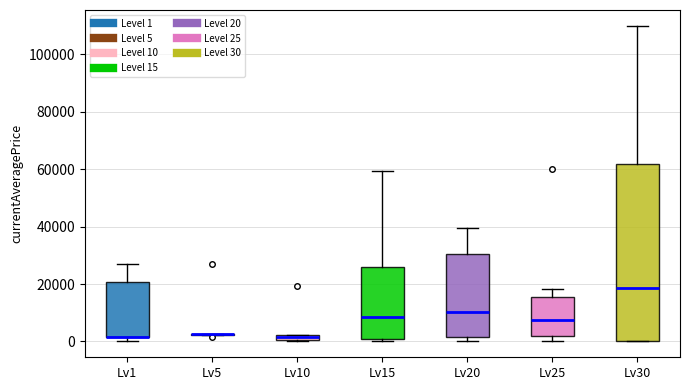

Where does the median line of the box for Lv20 sit on the y-axis? The values are not printed on the chart, so give them approximately, as read against the axis.

10000